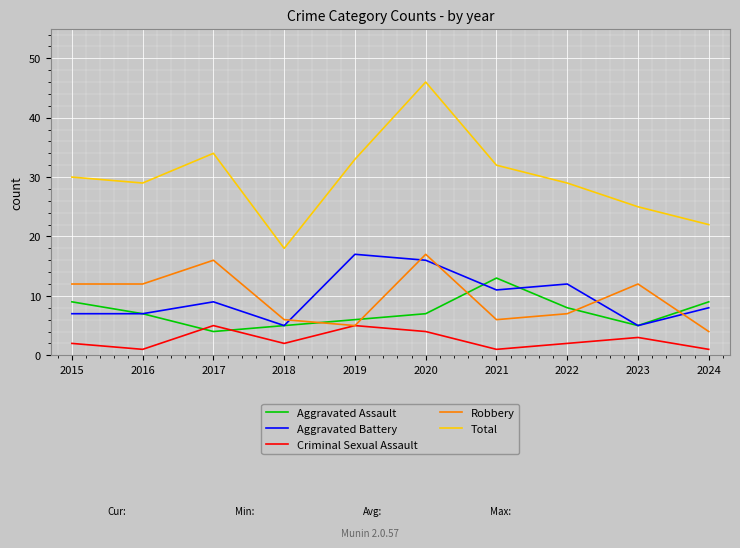

What is the smallest value displayed?

1